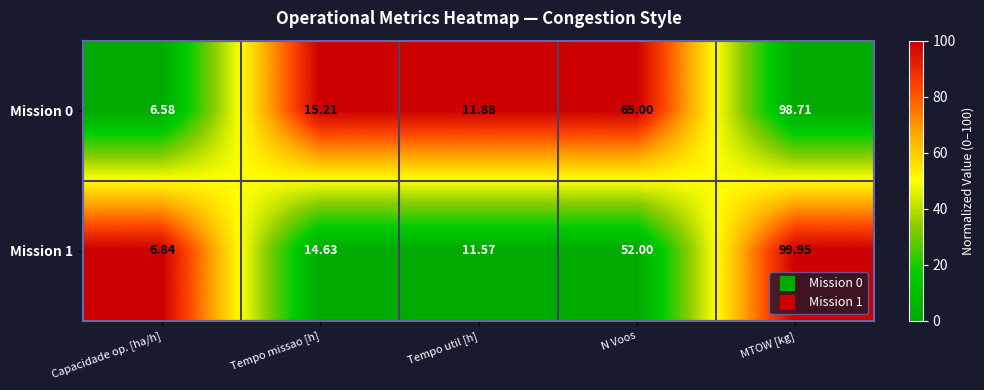

Which category has the lowest value in the Mission 1 series?

Capacidade op. [ha/h]